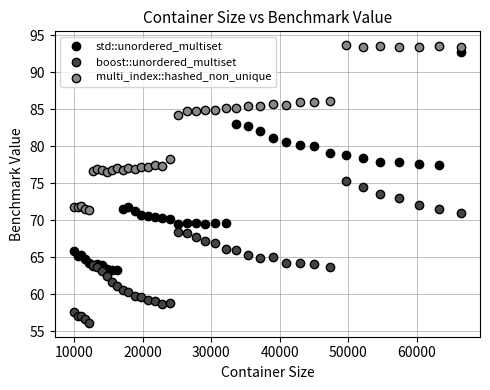

Which series has the largest Y range (max minus min)?

std::unordered_multiset